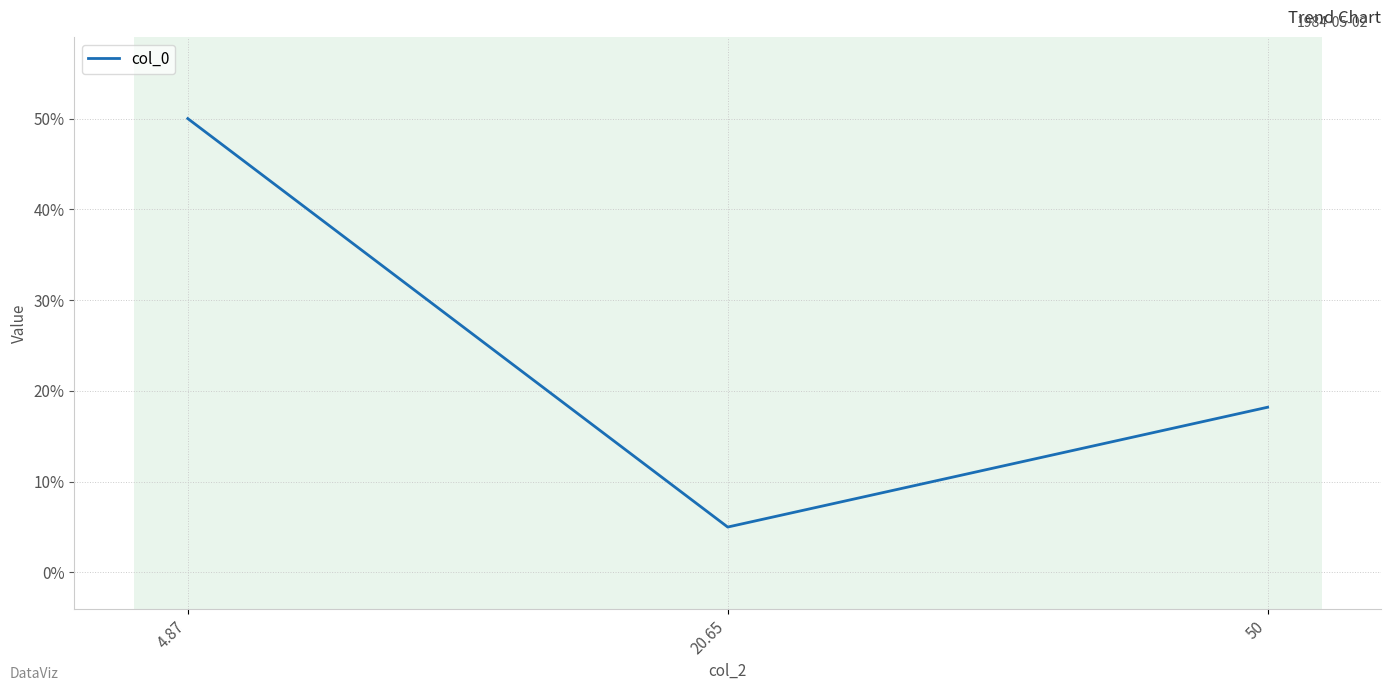

At which category does the chart reach its minimum across all series?

20.65